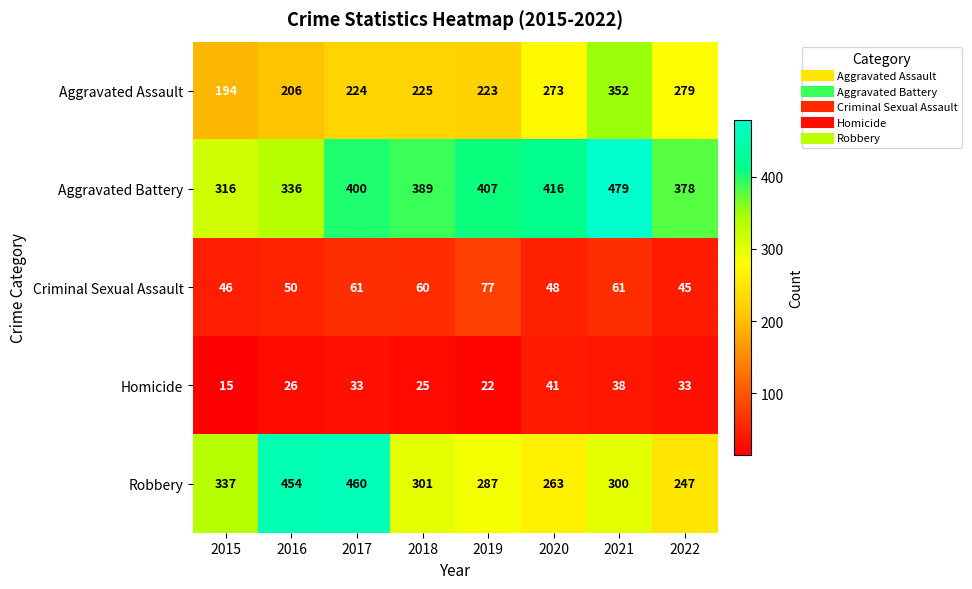

Read the Criminal Sexual Assault value at 2022, to the nearest 5.

45